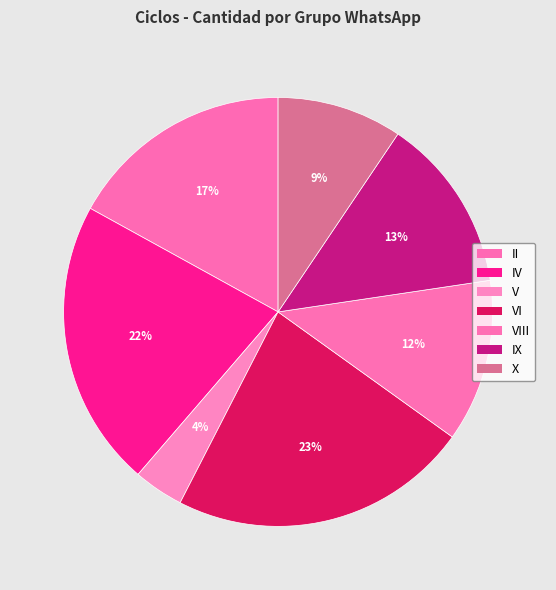

How many slices are in this pie chart?

7